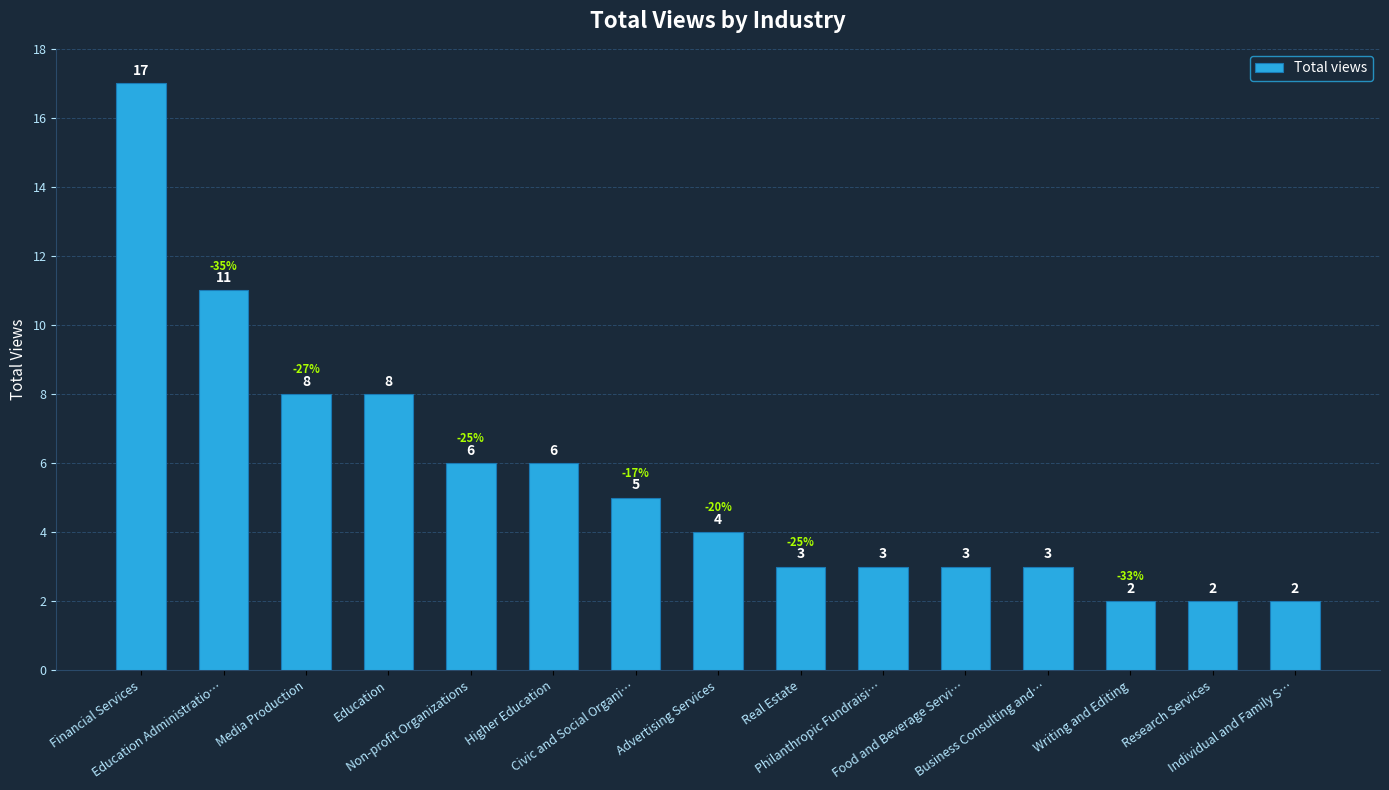

The chart shows a value of 3 at Food and Beverage Servi…. True or false?

True